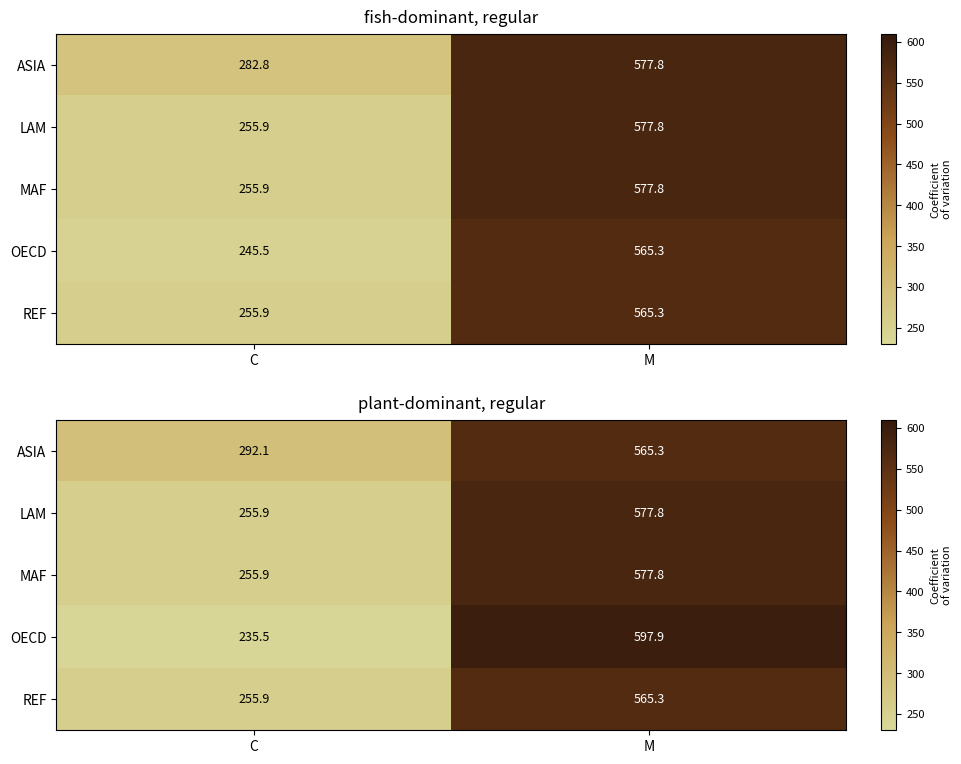

How many data points does each series have?

2